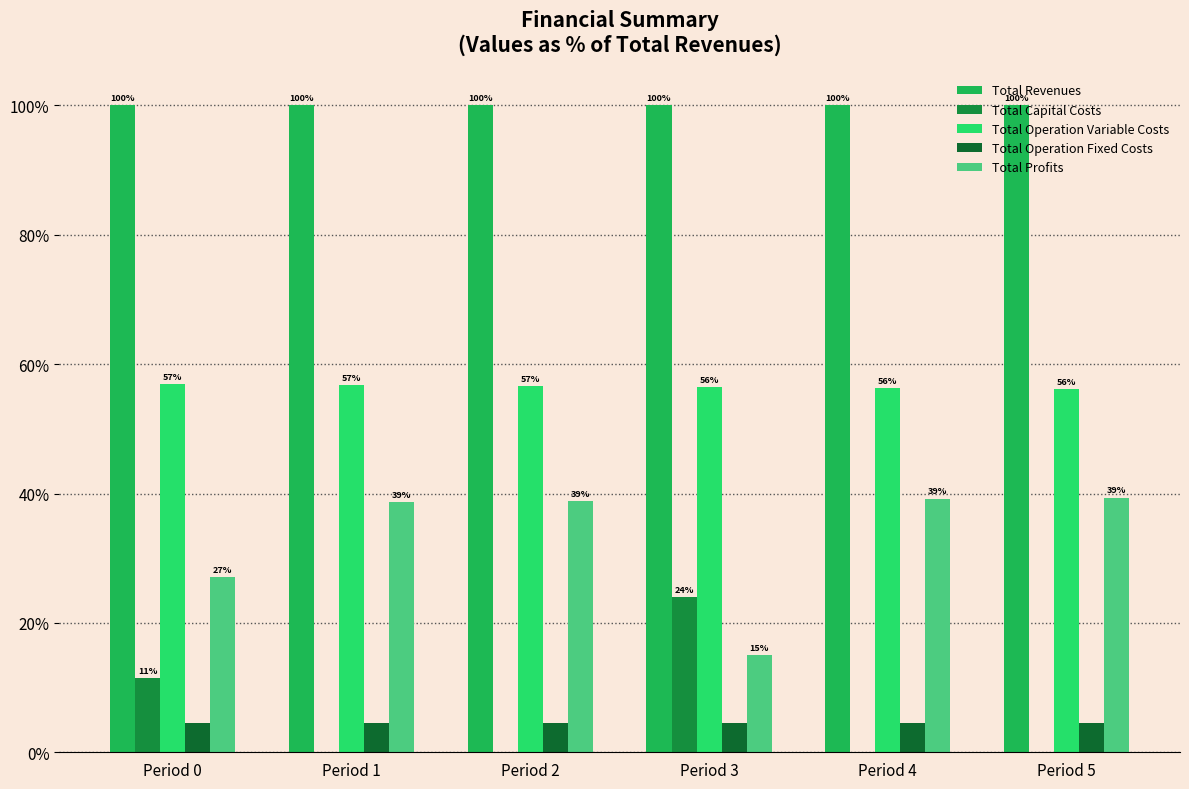

What is the spread (max minus min) of values at Period 3?

95.5